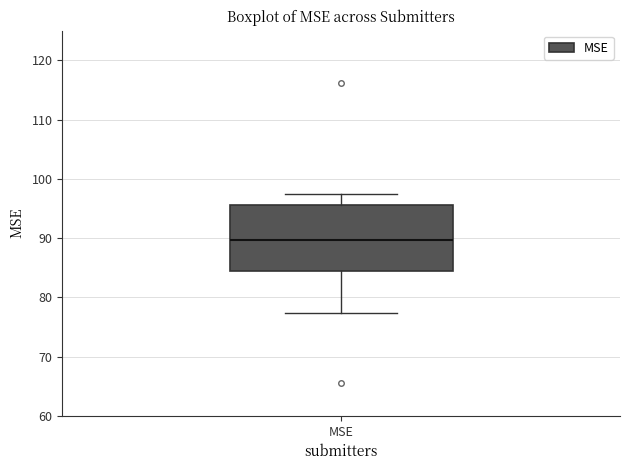

Read this box plot against the y-axis: the position of the median line, the range covered by the box, and the ends of both whiskers. The values are not printed on the chart, so give them approximately, as read against the axis.

median 90, box 84 to 96, whiskers 77 to 97